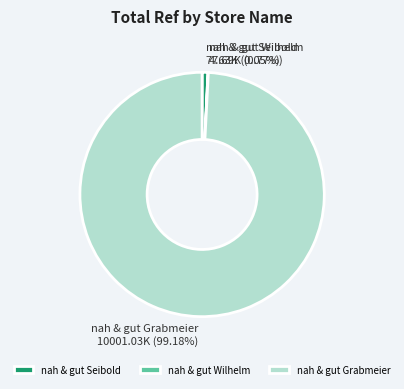

Between nah & gut Grabmeier and nah & gut Seibold, which is larger?

nah & gut Grabmeier